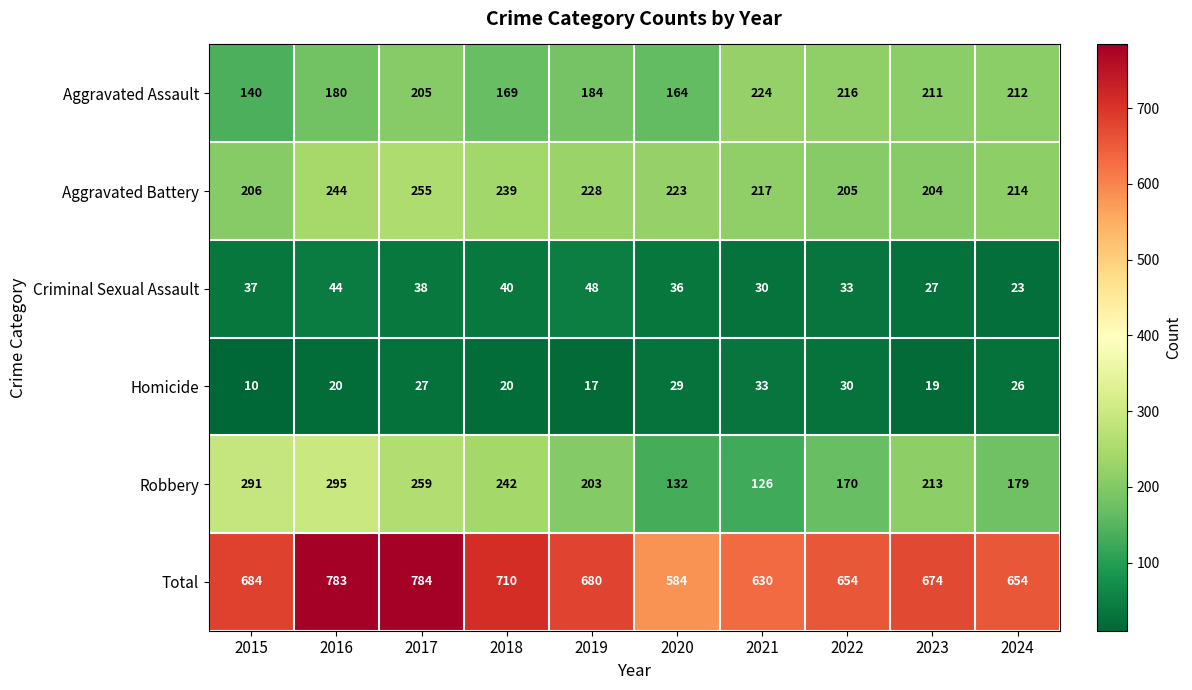

What is the sum of all Homicide values?

231